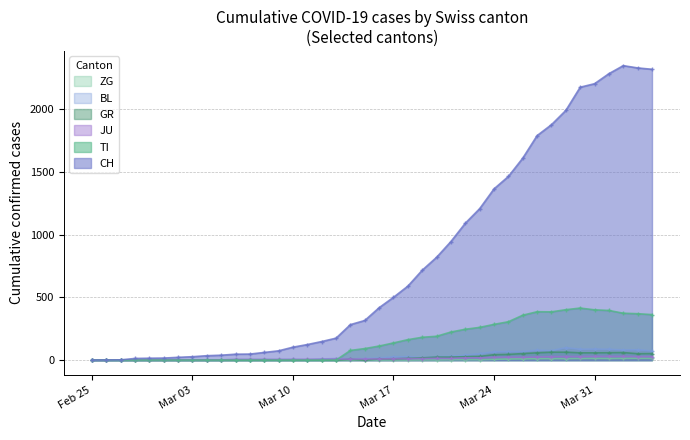

True or false: GR has more than 1 points higher than both neighbors.

True